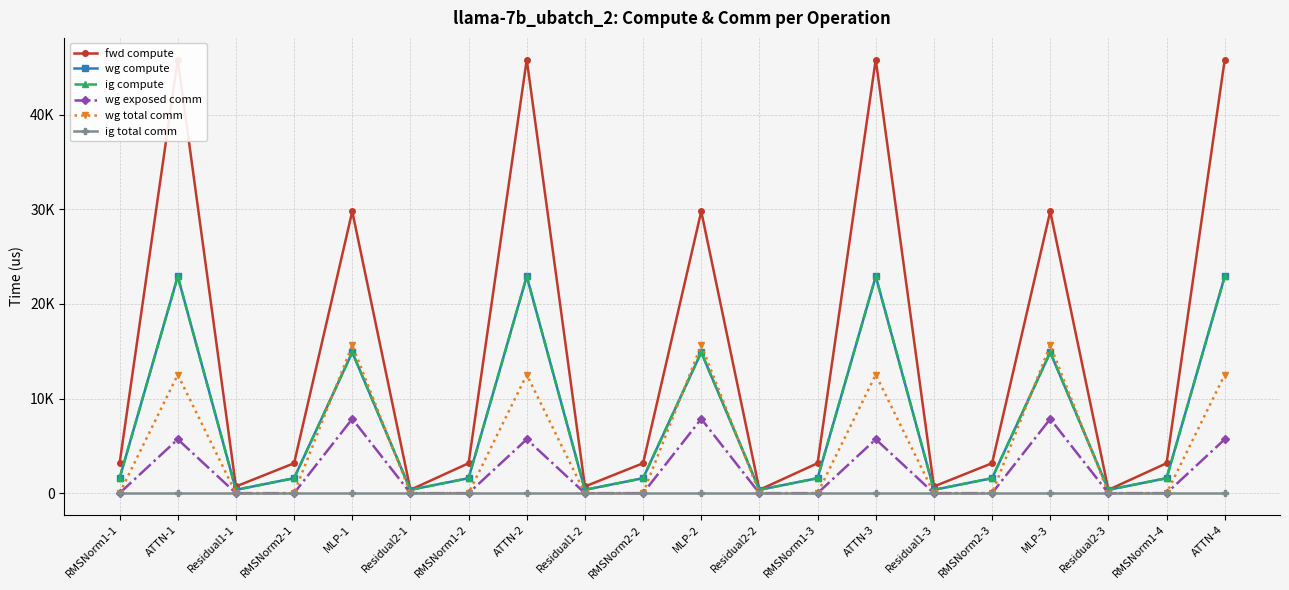

Reading left to right, list all the values displayed in this chart.

fwd compute: RMSNorm1-1=3167.2	ATTN-1=45834.7	Residual1-1=709.6	RMSNorm2-1=3167.2	MLP-1=29790.6	Residual2-1=354.8	RMSNorm1-2=3167.2	ATTN-2=45834.7	Residual1-2=709.6	RMSNorm2-2=3167.2	MLP-2=29790.6	Residual2-2=354.8	RMSNorm1-3=3167.2	ATTN-3=45834.7	Residual1-3=709.6	RMSNorm2-3=3167.2	MLP-3=29790.6	Residual2-3=354.8	RMSNorm1-4=3167.2	ATTN-4=45834.7
wg compute: RMSNorm1-1=1583.6	ATTN-1=22917.3	Residual1-1=354.8	RMSNorm2-1=1583.6	MLP-1=14895.3	Residual2-1=354.8	RMSNorm1-2=1583.6	ATTN-2=22917.3	Residual1-2=354.8	RMSNorm2-2=1583.6	MLP-2=14895.3	Residual2-2=354.8	RMSNorm1-3=1583.6	ATTN-3=22917.3	Residual1-3=354.8	RMSNorm2-3=1583.6	MLP-3=14895.3	Residual2-3=354.8	RMSNorm1-4=1583.6	ATTN-4=22917.3
ig compute: RMSNorm1-1=1583.6	ATTN-1=22917.3	Residual1-1=354.8	RMSNorm2-1=1583.6	MLP-1=14895.3	Residual2-1=354.8	RMSNorm1-2=1583.6	ATTN-2=22917.3	Residual1-2=354.8	RMSNorm2-2=1583.6	MLP-2=14895.3	Residual2-2=354.8	RMSNorm1-3=1583.6	ATTN-3=22917.3	Residual1-3=354.8	RMSNorm2-3=1583.6	MLP-3=14895.3	Residual2-3=354.8	RMSNorm1-4=1583.6	ATTN-4=22917.3
wg exposed comm: RMSNorm1-1=0.0	ATTN-1=5696.9	Residual1-1=0.0	RMSNorm2-1=0.0	MLP-1=7853.1	Residual2-1=0.0	RMSNorm1-2=0.0	ATTN-2=5696.9	Residual1-2=0.0	RMSNorm2-2=0.0	MLP-2=7853.1	Residual2-2=0.0	RMSNorm1-3=0.0	ATTN-3=5696.9	Residual1-3=0.0	RMSNorm2-3=0.0	MLP-3=7853.1	Residual2-3=0.0	RMSNorm1-4=0.0	ATTN-4=5696.9
wg total comm: RMSNorm1-1=0.0	ATTN-1=12523.2	Residual1-1=0.0	RMSNorm2-1=0.0	MLP-1=15648.0	Residual2-1=0.0	RMSNorm1-2=0.0	ATTN-2=12523.2	Residual1-2=0.0	RMSNorm2-2=0.0	MLP-2=15648.0	Residual2-2=0.0	RMSNorm1-3=0.0	ATTN-3=12523.2	Residual1-3=0.0	RMSNorm2-3=0.0	MLP-3=15648.0	Residual2-3=0.0	RMSNorm1-4=0.0	ATTN-4=12523.2
ig total comm: RMSNorm1-1=0.0	ATTN-1=0.0	Residual1-1=0.0	RMSNorm2-1=0.0	MLP-1=0.0	Residual2-1=0.0	RMSNorm1-2=0.0	ATTN-2=0.0	Residual1-2=0.0	RMSNorm2-2=0.0	MLP-2=0.0	Residual2-2=0.0	RMSNorm1-3=0.0	ATTN-3=0.0	Residual1-3=0.0	RMSNorm2-3=0.0	MLP-3=0.0	Residual2-3=0.0	RMSNorm1-4=0.0	ATTN-4=0.0